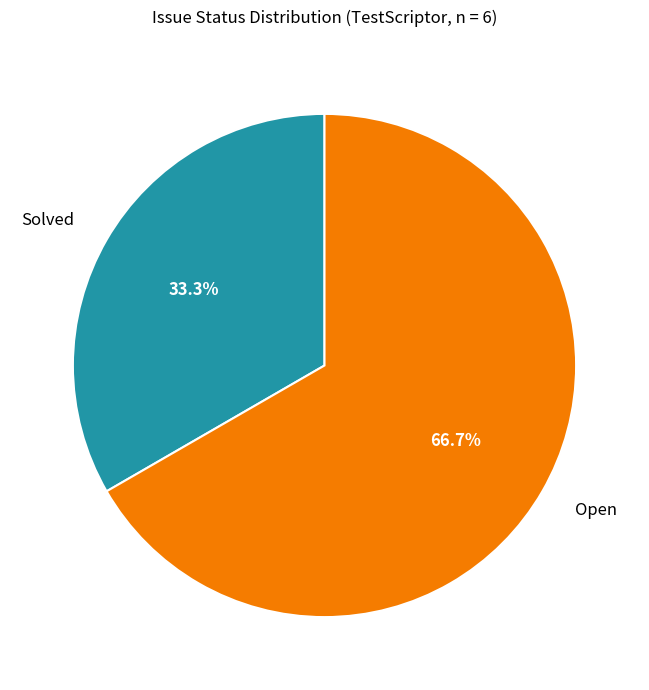

Approximately how many times larger is the value at Open compared to Solved?

2.0